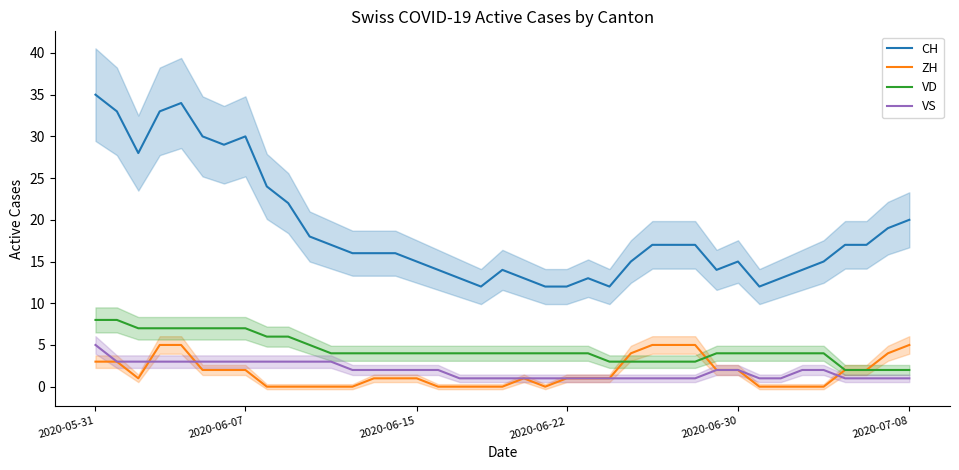

Between 11 and 33, which is larger?

11